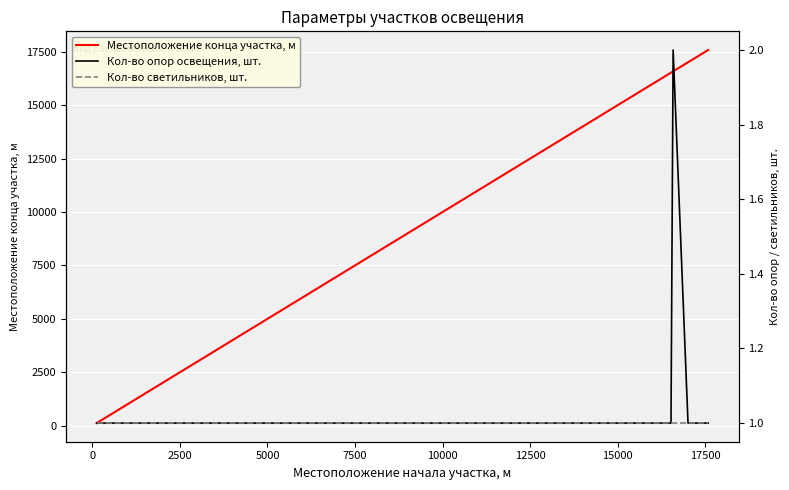

Which series has the largest total across all categories?

Местоположение конца участка, м